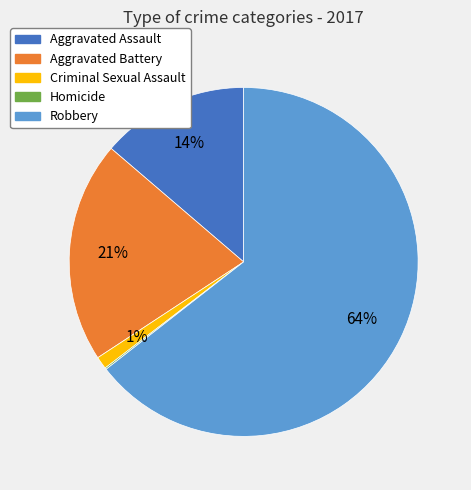

What is the largest slice in the pie chart?

Robbery